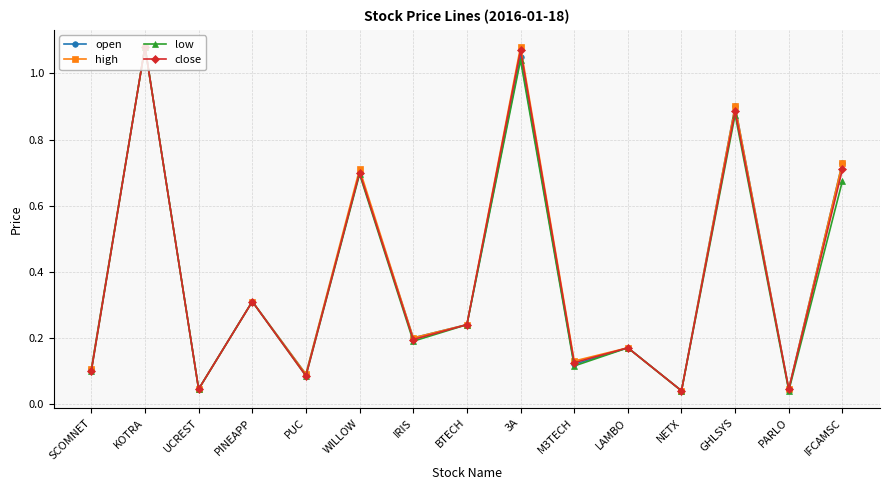

What is the label of the 11th point from the left?

LAMBO